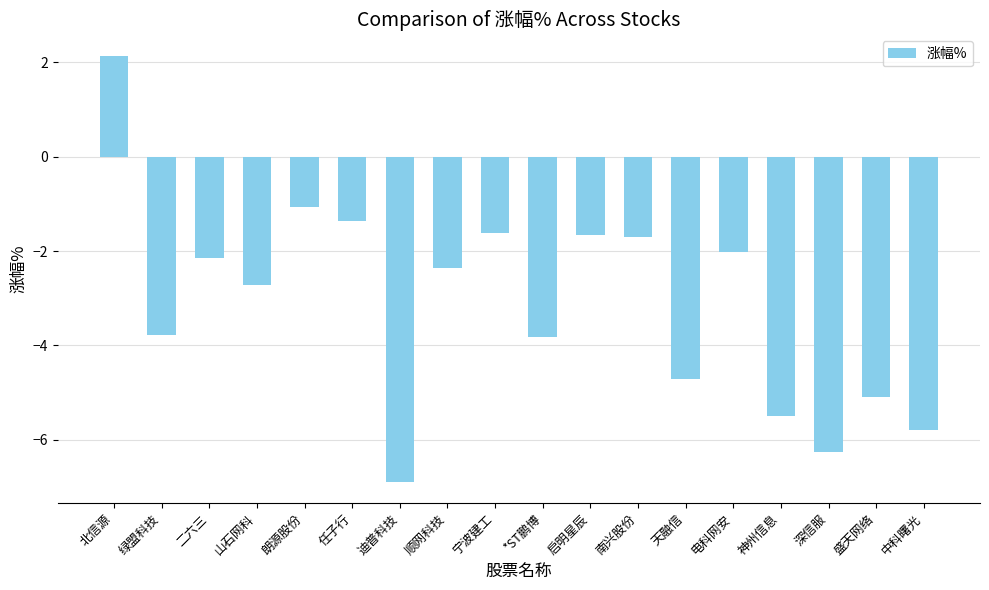

True or false: the data shows -5.5 at 神州信息.

True